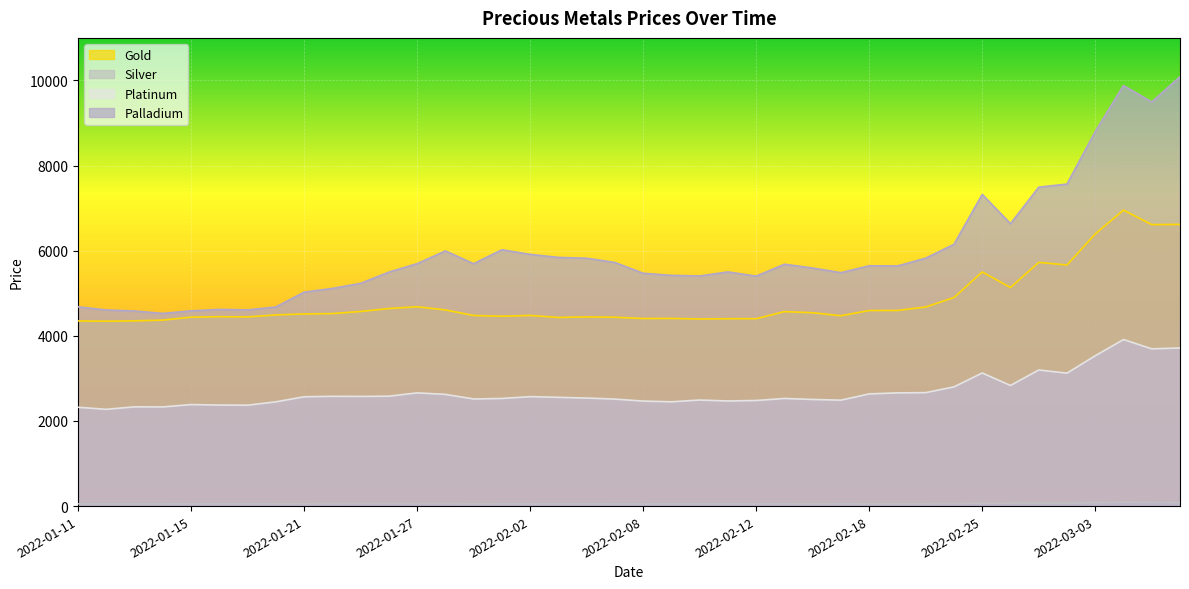

What is the label of the 34th point from the left?

2022-02-26